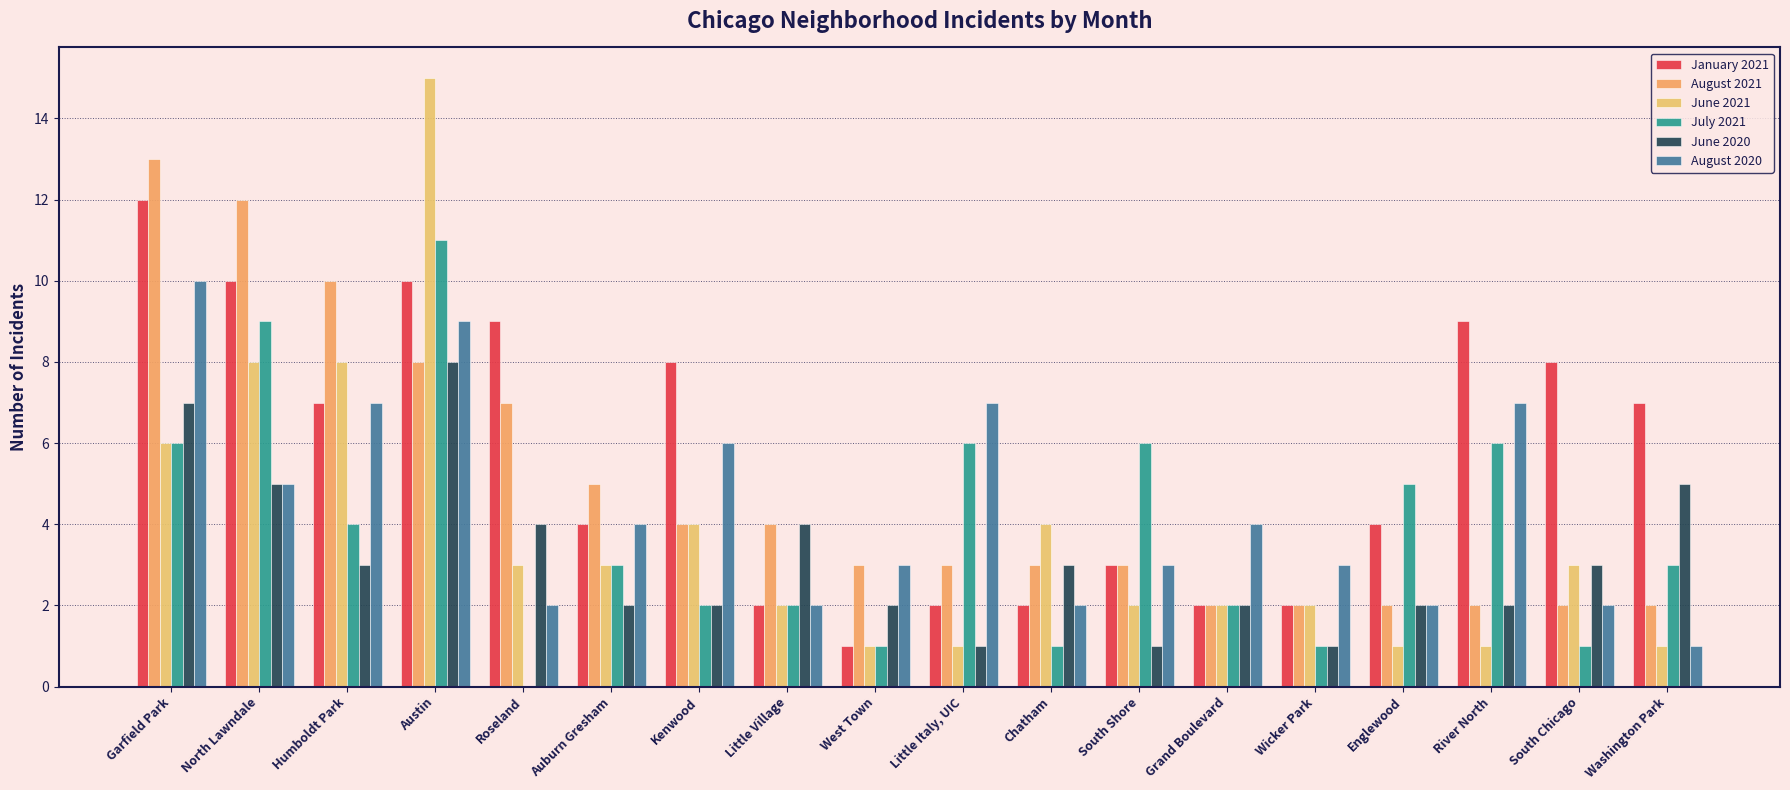

List the labels in order of August 2020 value, largest first.

Garfield Park, Austin, Humboldt Park, Little Italy, UIC, River North, Kenwood, North Lawndale, Auburn Gresham, Grand Boulevard, West Town, South Shore, Wicker Park, Roseland, Little Village, Chatham, Englewood, South Chicago, Washington Park